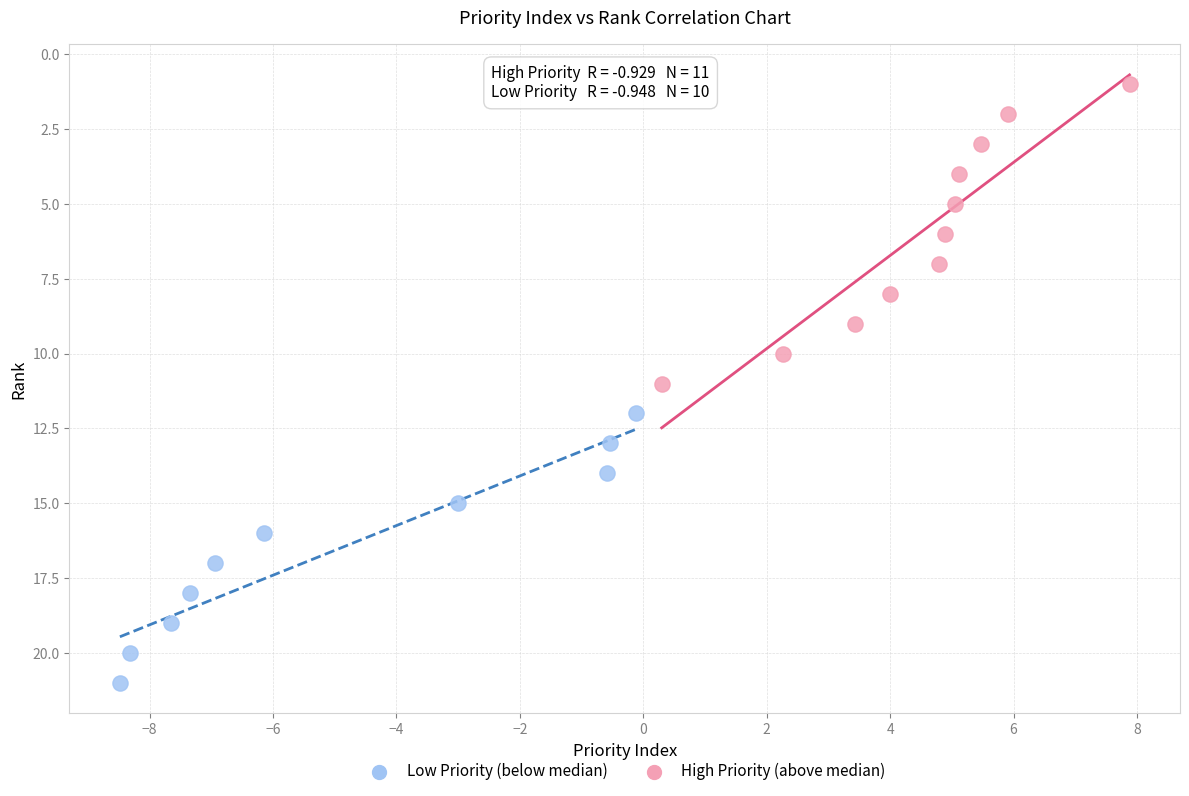

Which series reaches the minimum Y coordinate?

High Priority (above median)